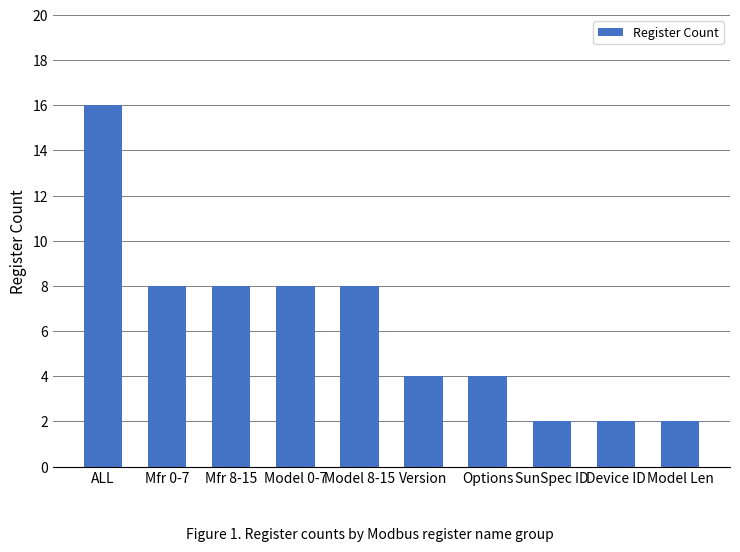

What is the label of the 4th bar from the right?

Options